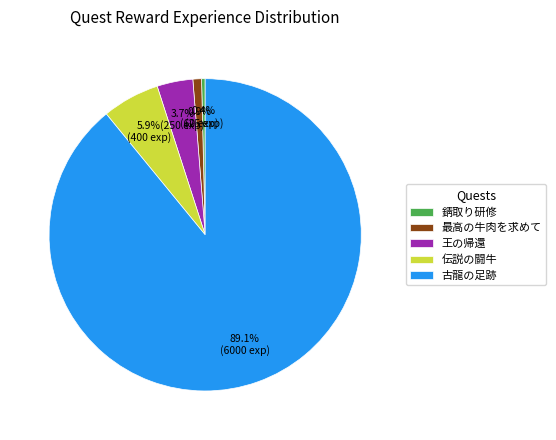

Is the sum of 最高の牛肉を求めて and 古龍の足跡 greater than half?

Yes